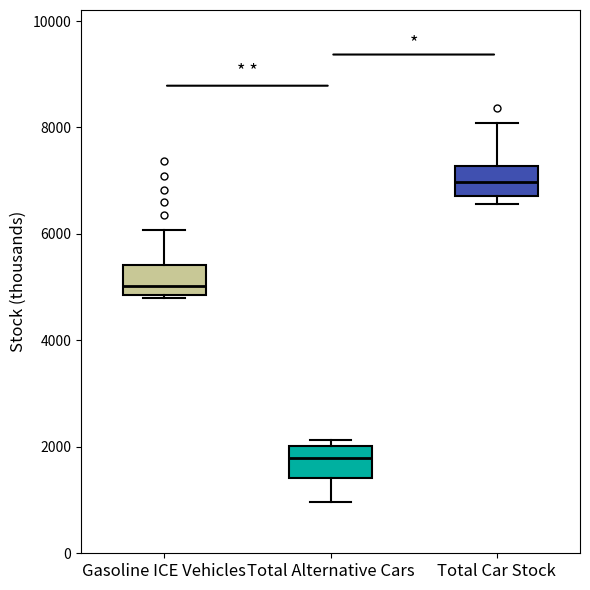

Reading left to right, read every box against the y-axis: the position of its median line, the range the box covers, and the ends of its whiskers. The values are not printed on the chart, so give them approximately, as read against the axis.

Gasoline ICE Vehicles: median 5000, box 4800 to 5400, whiskers 4800 (just below the box's lower edge) to 6000
Total Alternative Cars: median 1800, box 1400 to 2000, whiskers 1000 to 2200
Total Car Stock: median 7000, box 6800 to 7200, whiskers 6600 to 8000